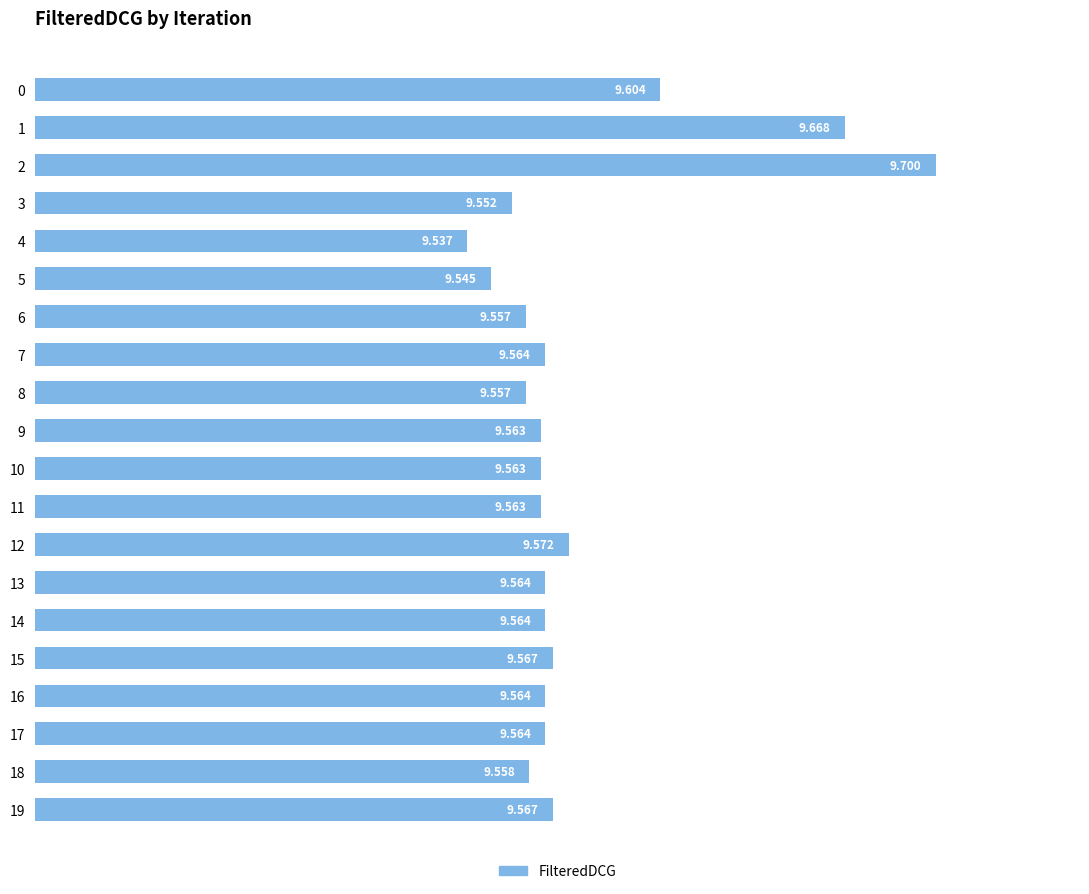

How many categories are shown in the chart?

20